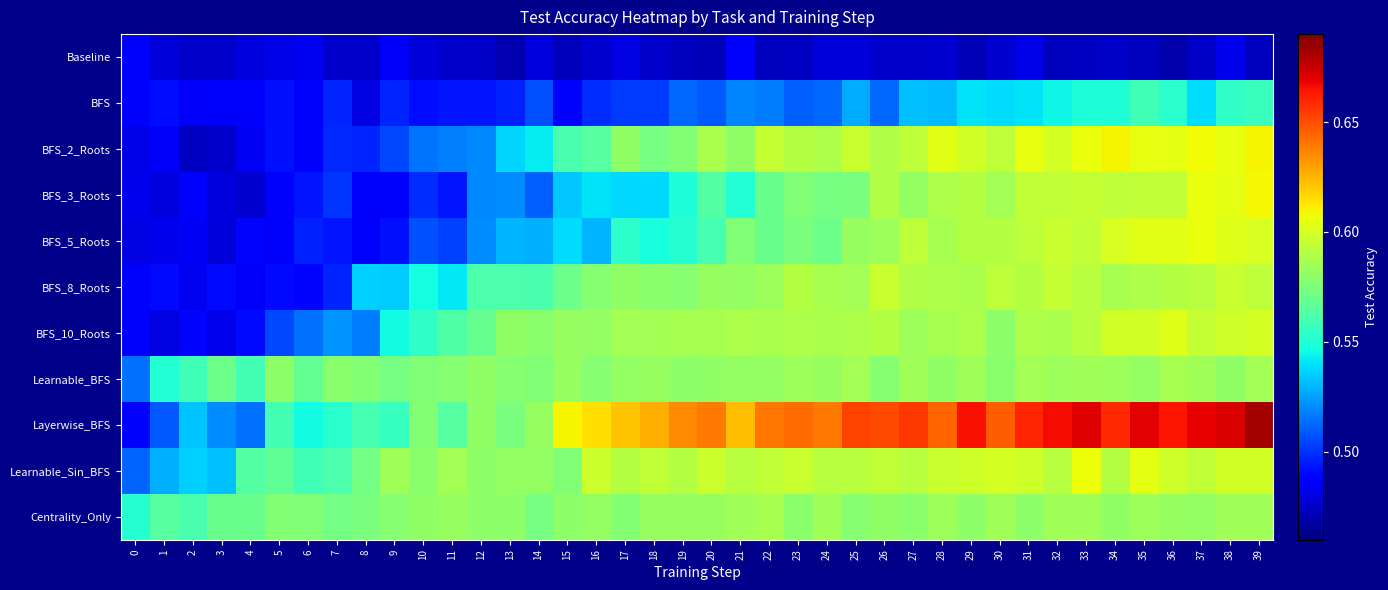

List the series in order of their peak value, highest first.

Layerwise_BFS, BFS_2_Roots, BFS_3_Roots, Learnable_Sin_BFS, BFS_5_Roots, BFS_10_Roots, BFS_8_Roots, Learnable_BFS, Centrality_Only, BFS, Baseline